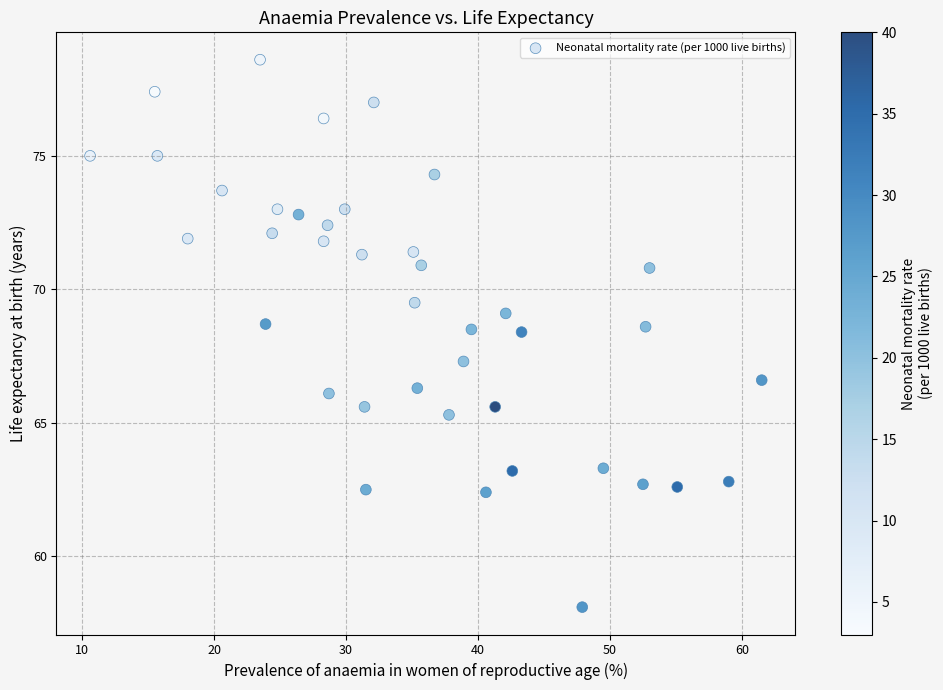

What is the range of Y values (max minus min)?

20.5